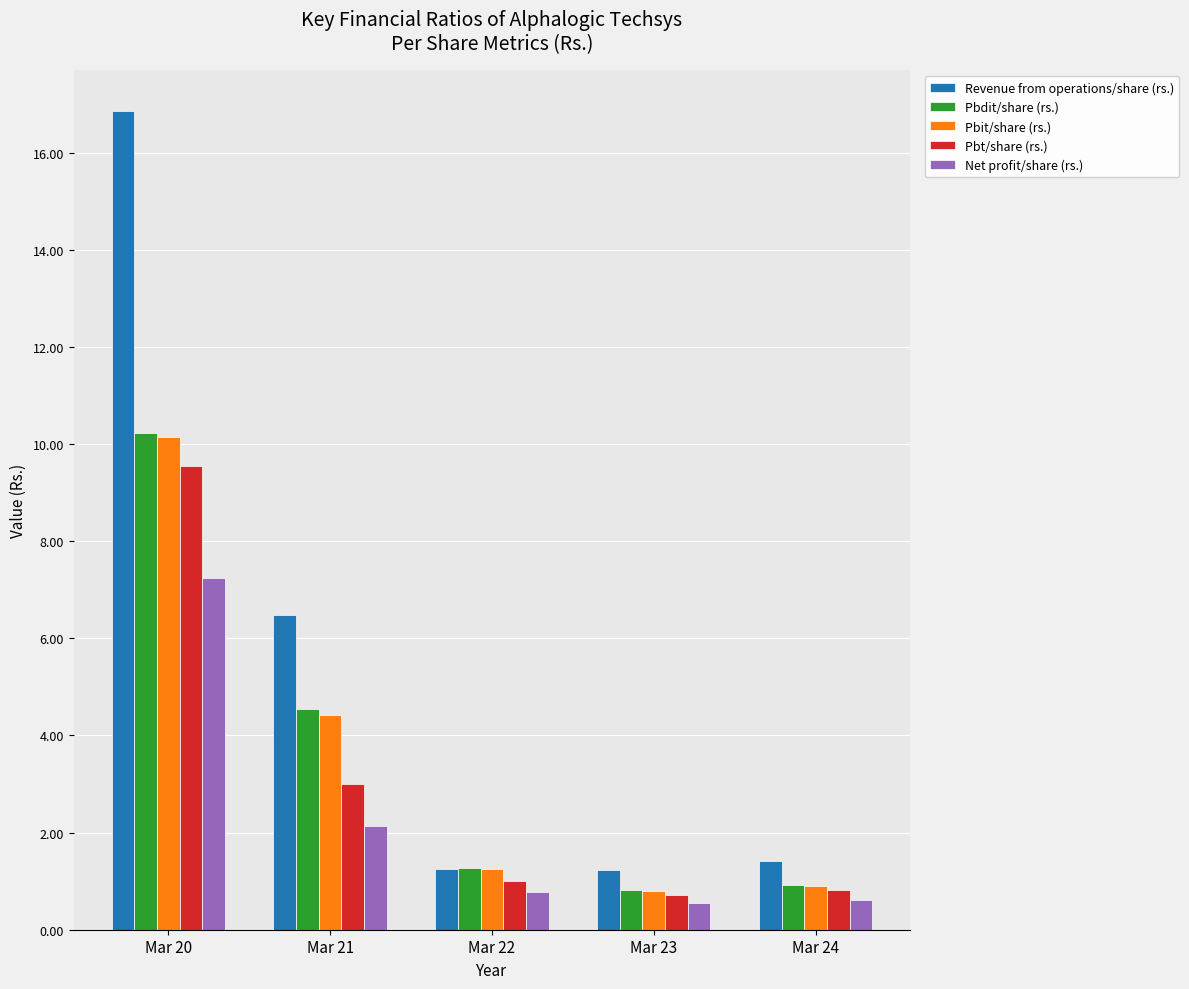

Count the number of categories in the chart.

5